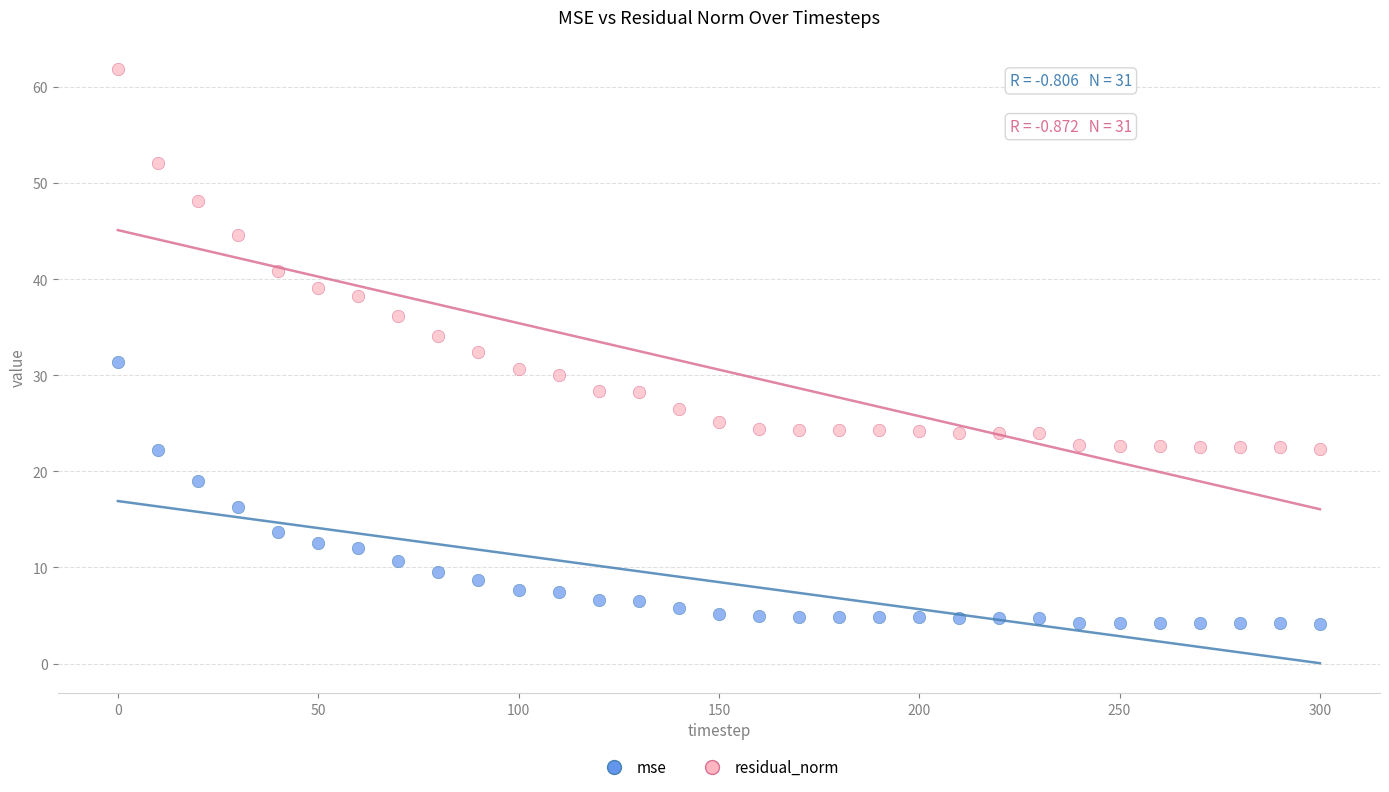

Across all data points, what is the range of X values (max minus min)?

300.0